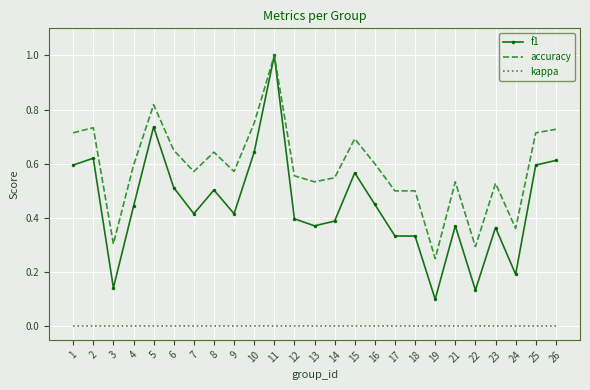

The accuracy series shows 0.4 at 26. True or false?

False